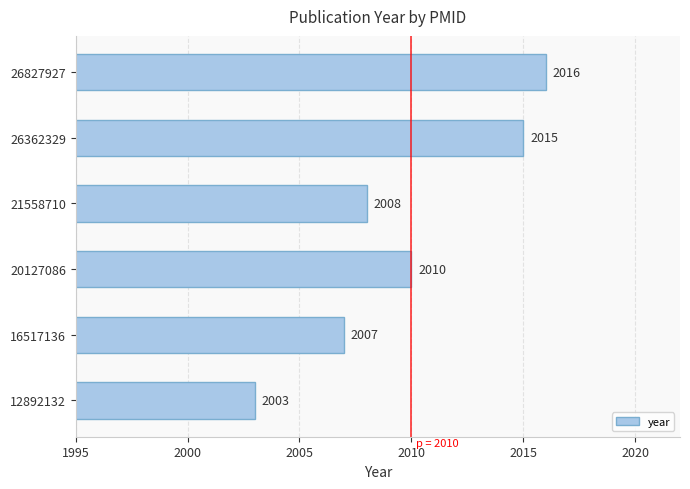

Is it true that the value at 26827927 is 2016?

True